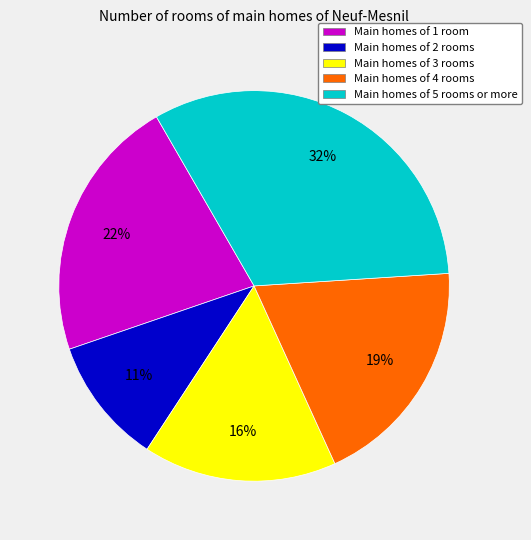

Does any single category account for the majority?

No